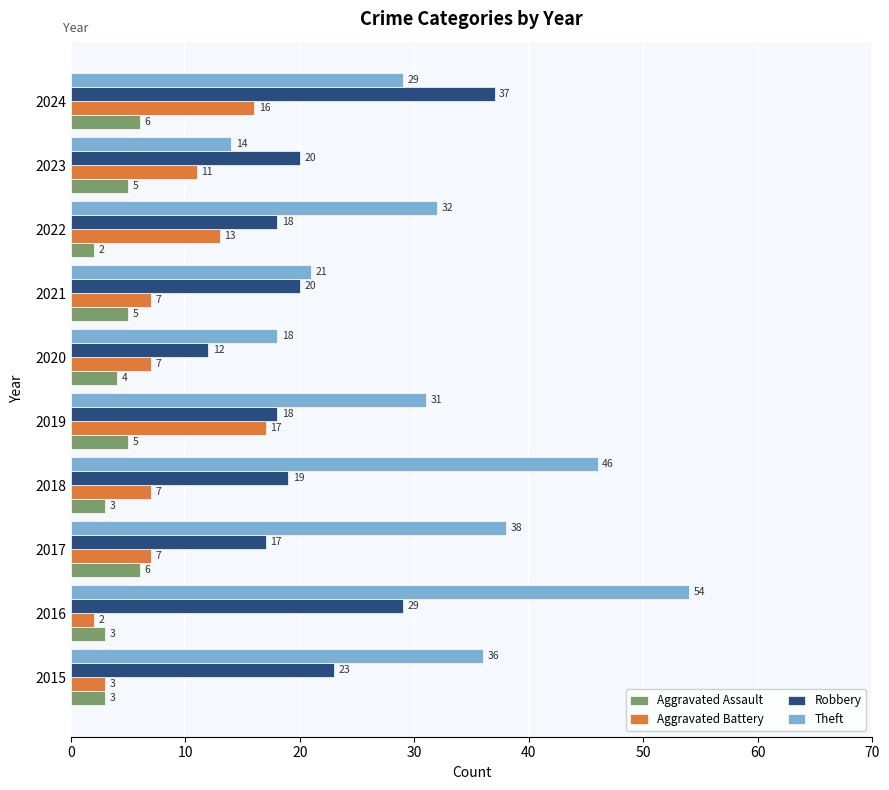

Which series has the largest range (max minus min)?

Theft